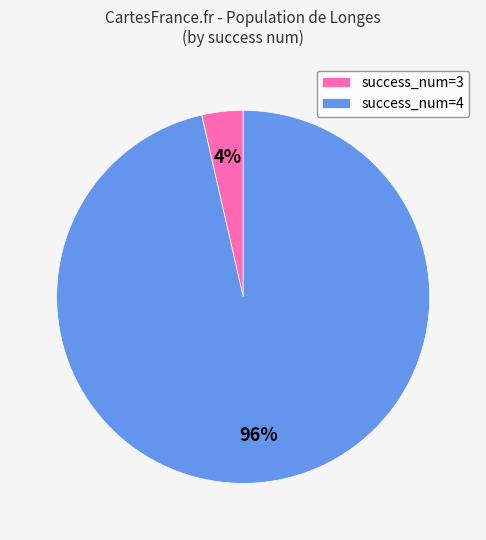

Combined, do success_num=4 and success_num=3 account for over 50%?

Yes